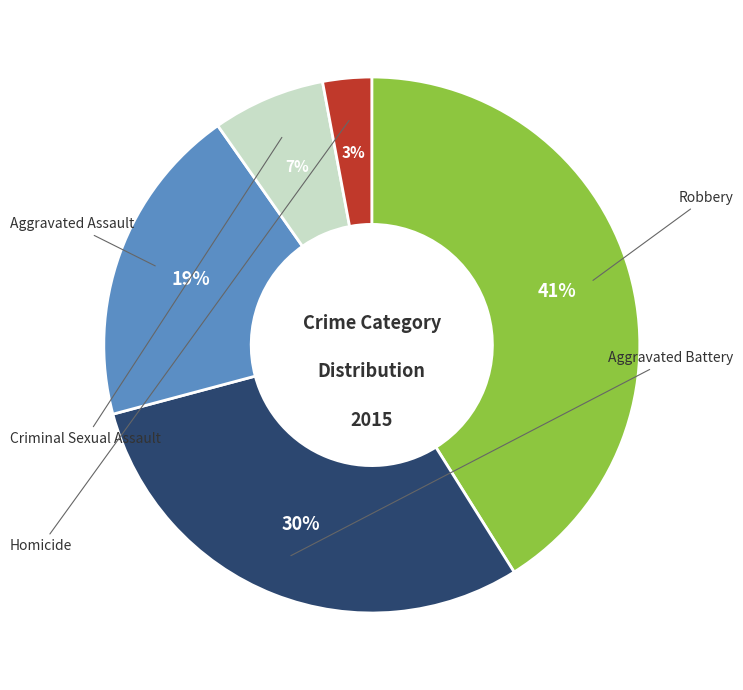

Is it true that Criminal Sexual Assault is 22% of the pie?

False